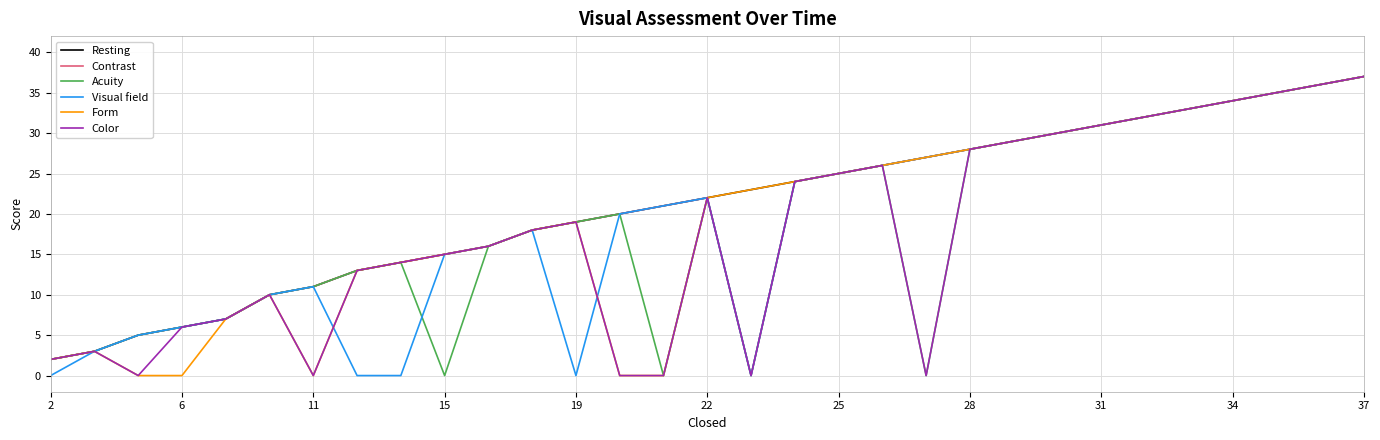

What are all the series names shown in the legend?

Resting, Contrast, Acuity, Visual field, Form, Color